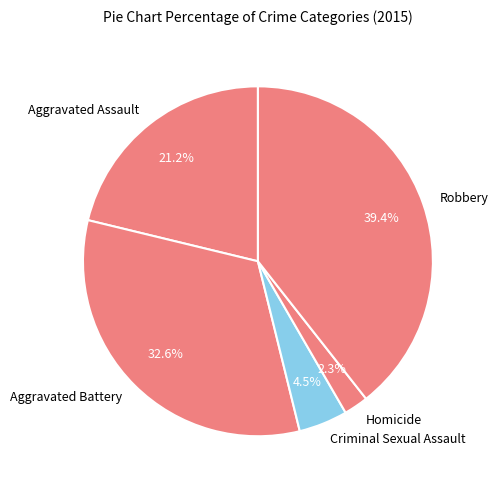

Rank the categories by value from lowest to highest.

Homicide, Criminal Sexual Assault, Aggravated Assault, Aggravated Battery, Robbery